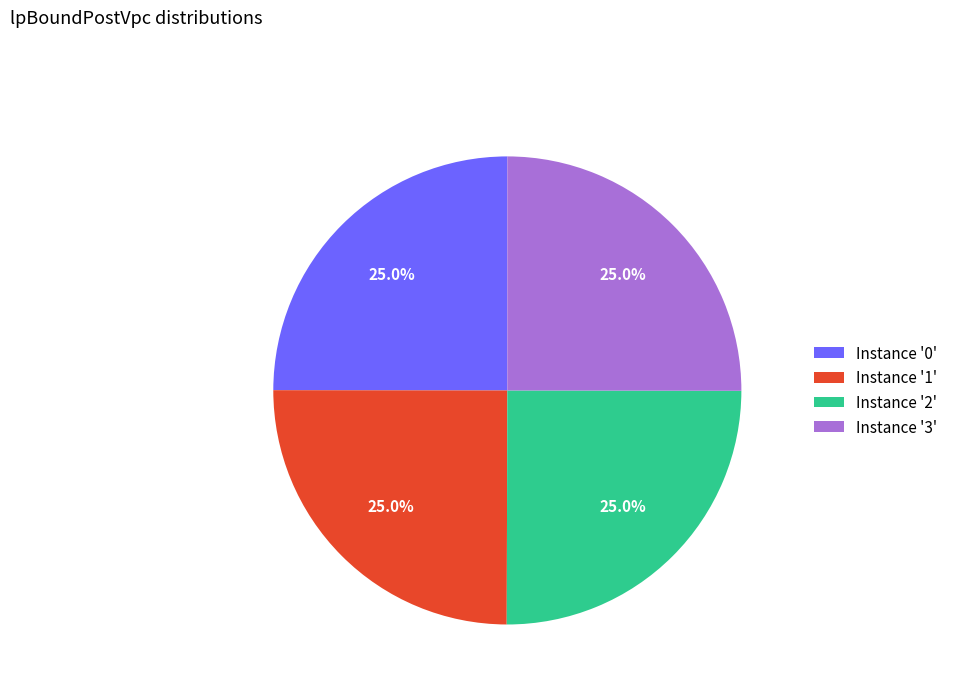

To the nearest percent, what is the average slice percentage?

25%